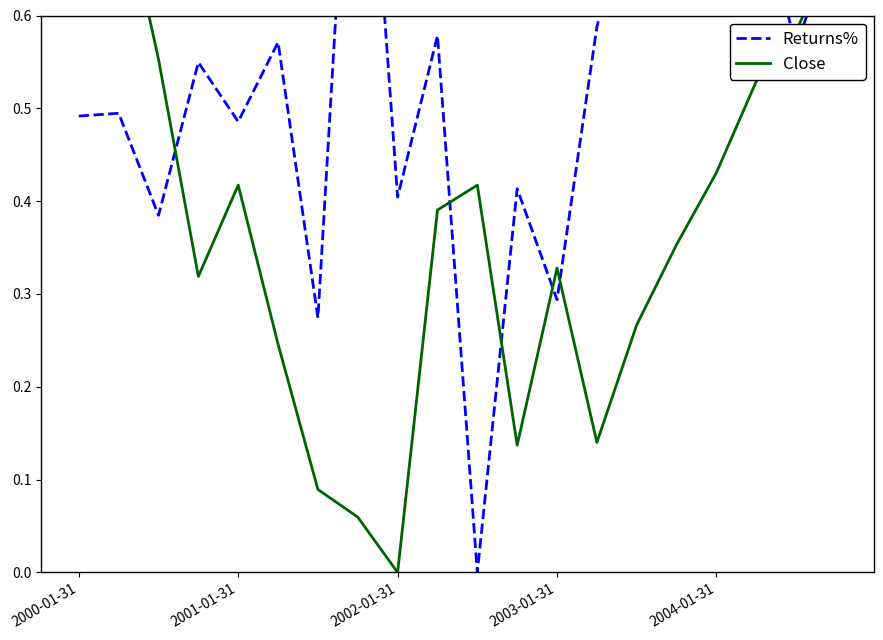

The value of Returns% at 7 is 1.0. True or false?

True